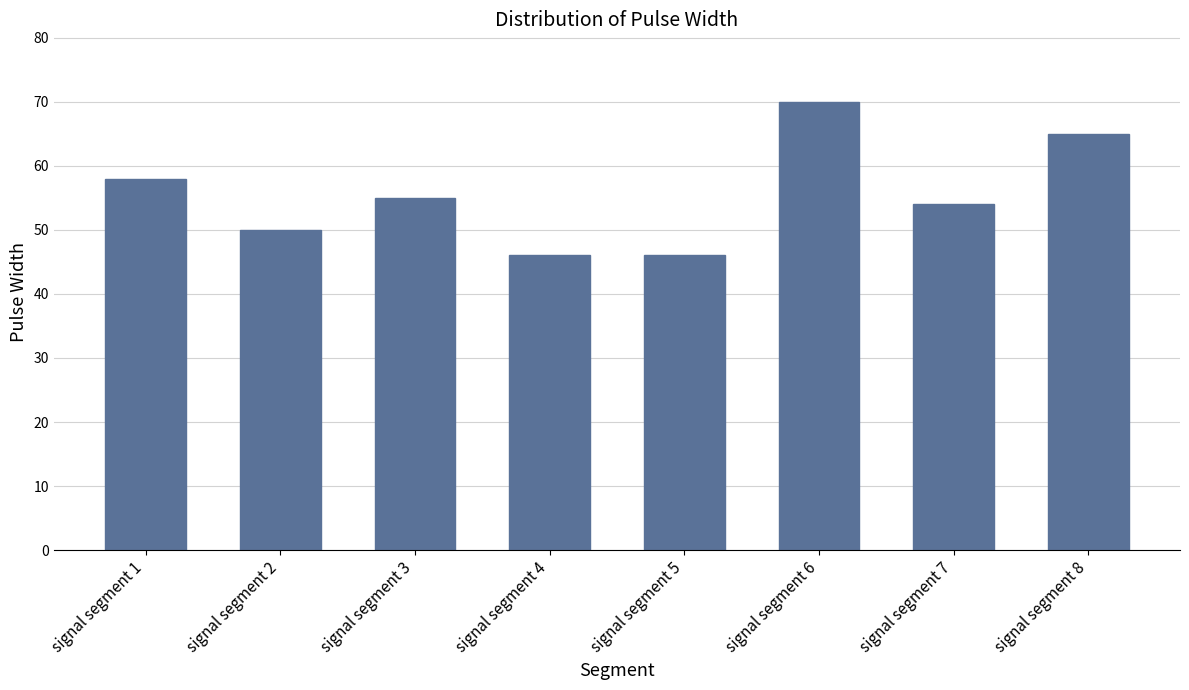

Does the chart contain stacked bars?

No